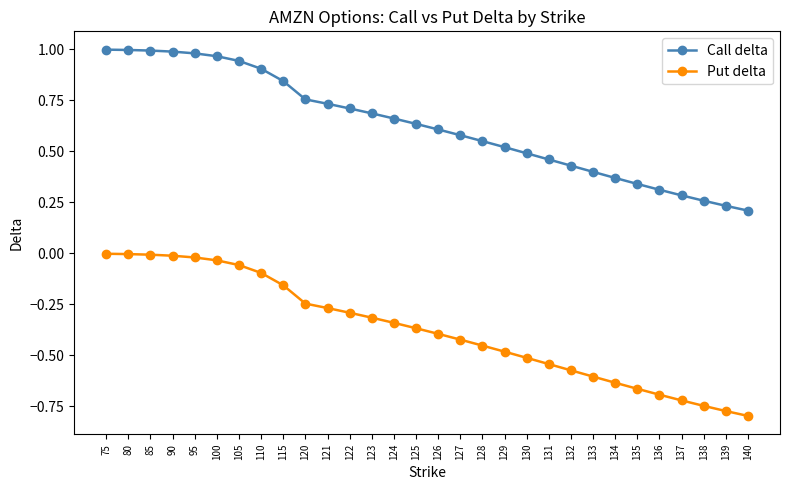

At which label is Call delta closest to 0?

140